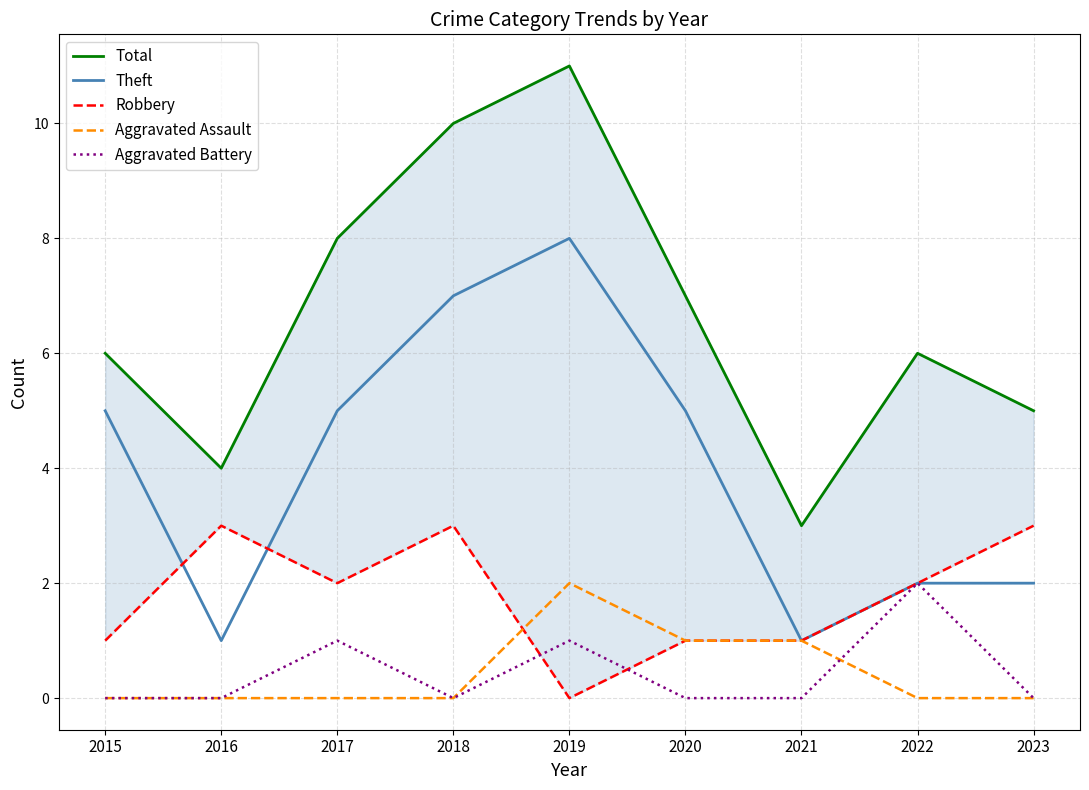

How many lines are shown in the chart?

5